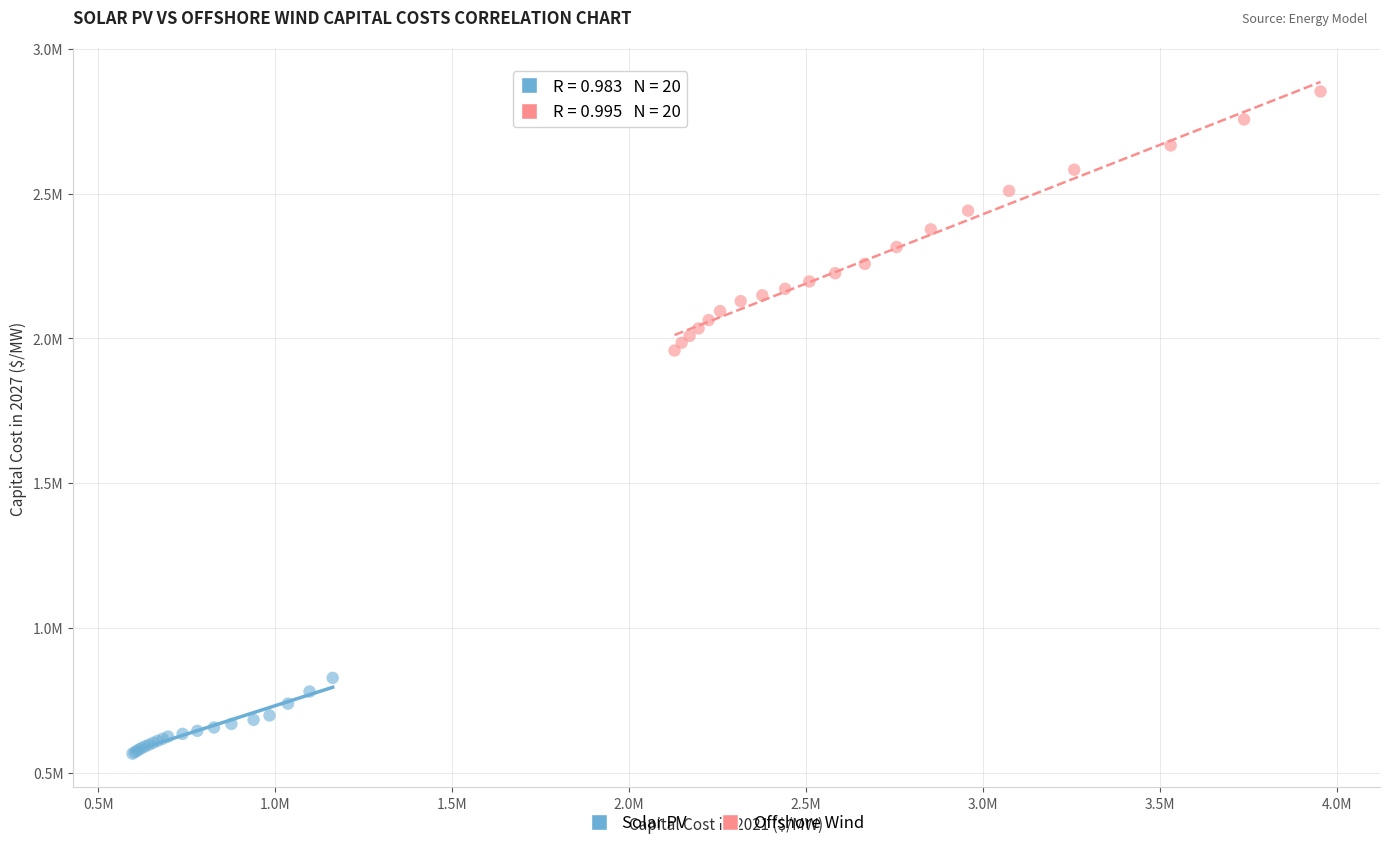

Which series reaches the minimum Y coordinate?

Solar PV